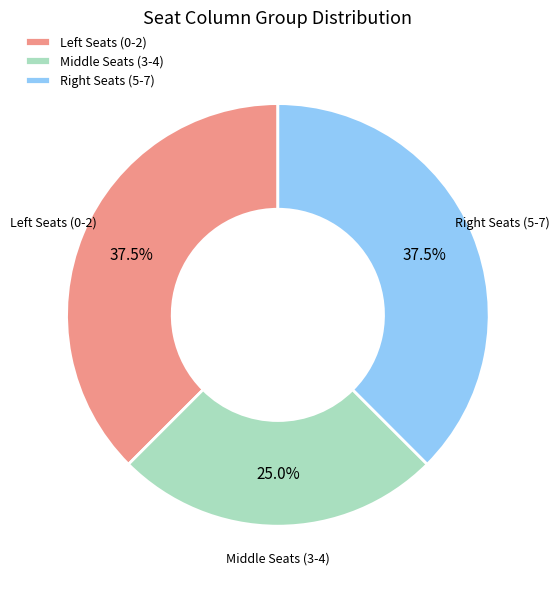

Is there a majority slice in this chart?

No